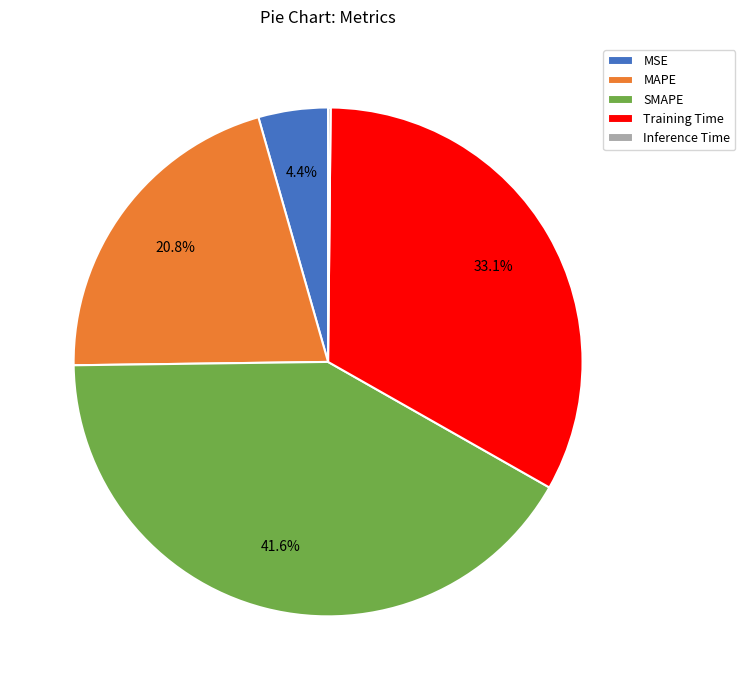

Which slice is the largest?

SMAPE